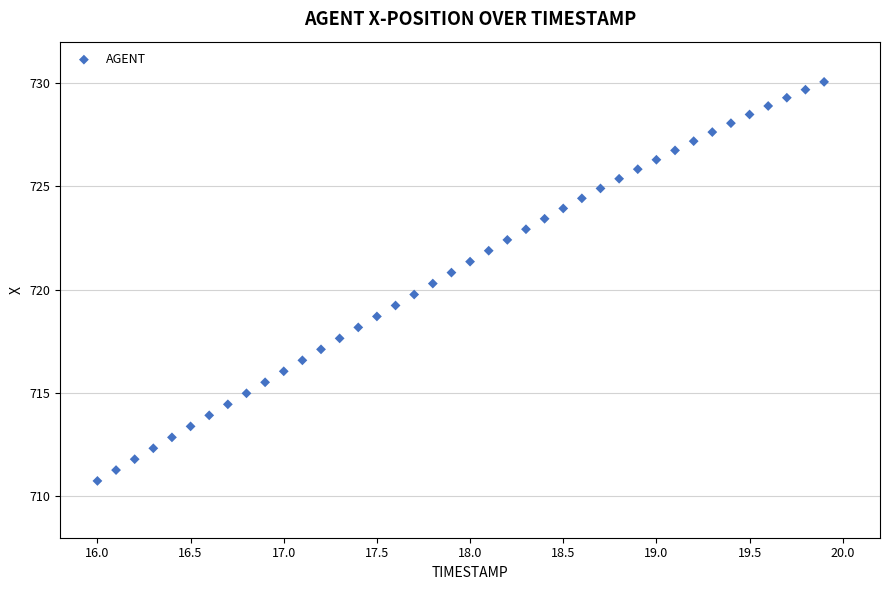

What is the range of X values (max minus min)?

3.9